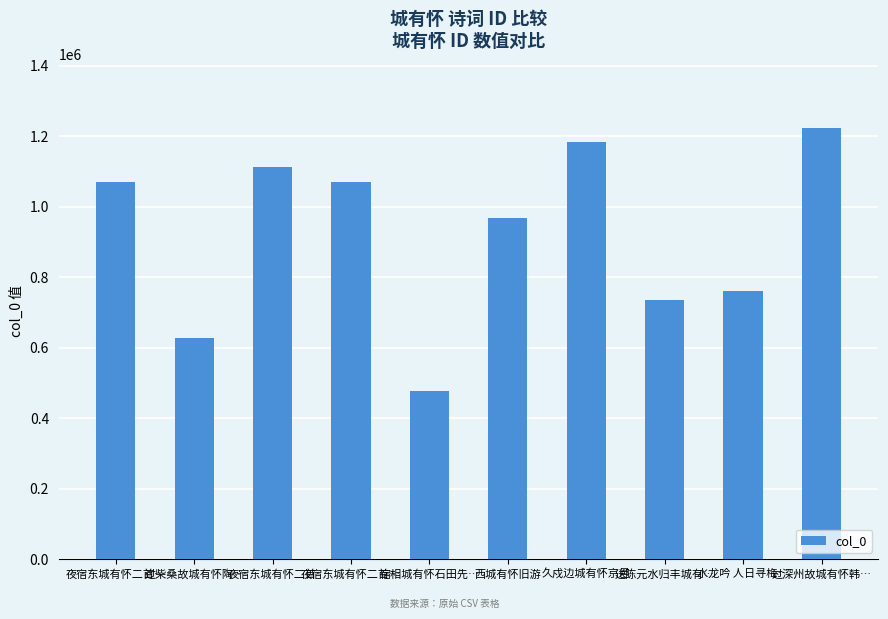

Reading right to left, what are all the values shown in this chart?

1222312	761084	735520	1184190	966752	477909	1071012	1113843	627969	1071011